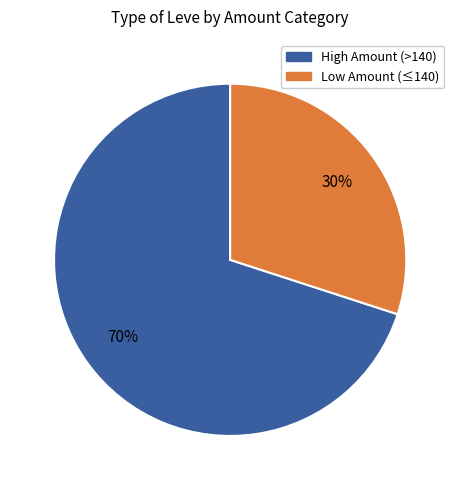

To the nearest percent, what is the average slice percentage?

50%